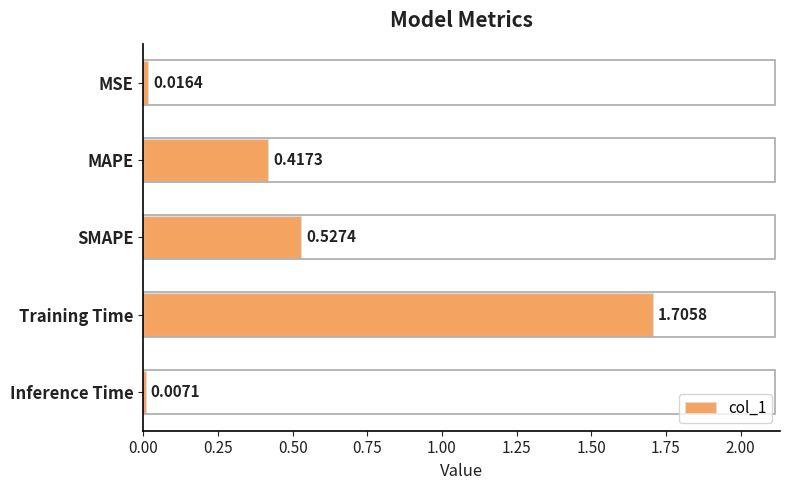

Rank the categories by value from highest to lowest.

Training Time, SMAPE, MAPE, MSE, Inference Time